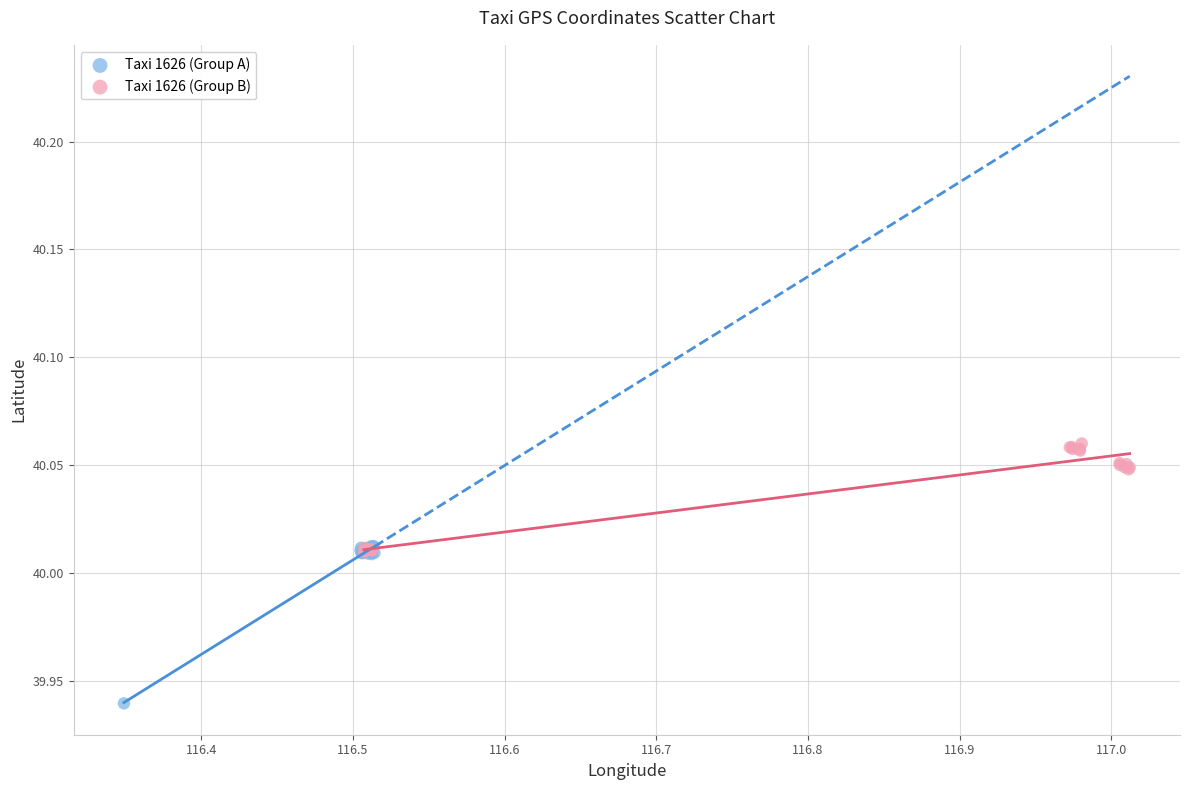

What are all the series names shown in the legend?

Taxi 1626 (Group A), Taxi 1626 (Group B)